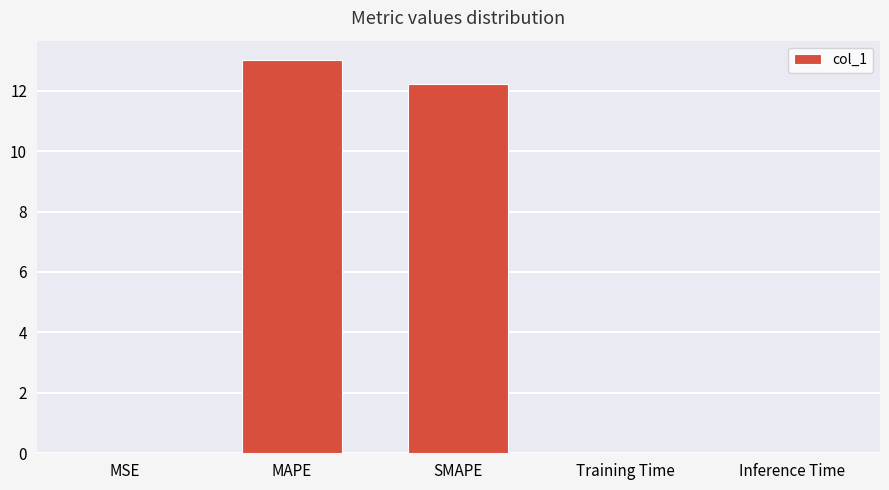

What is the maximum value shown in the chart?

13.0